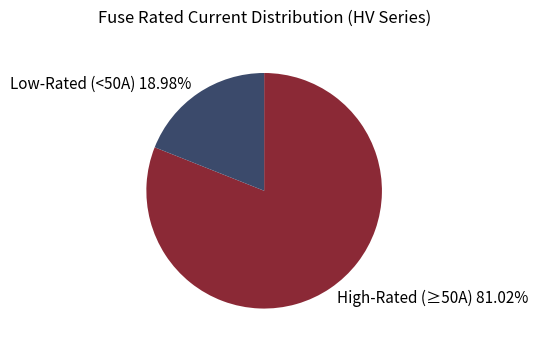

Do High-Rated (≥50A) 81.02% and Low-Rated (<50A) 18.98% together represent more than half of the pie?

Yes